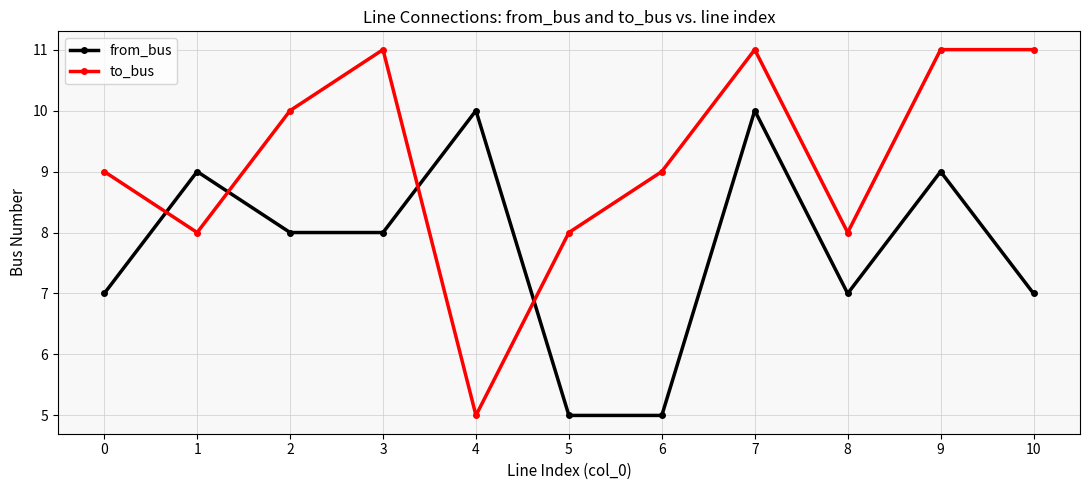

What is the maximum value shown in the chart?

11